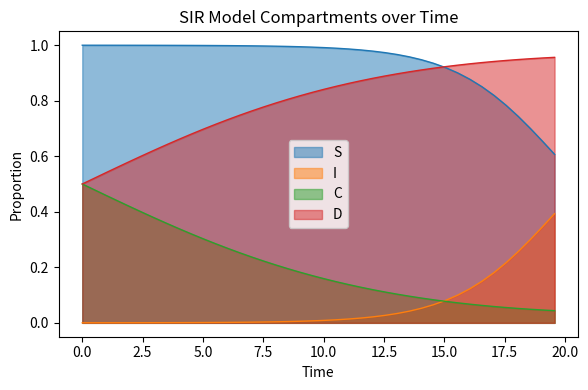

Which series has the largest total across all categories?

S